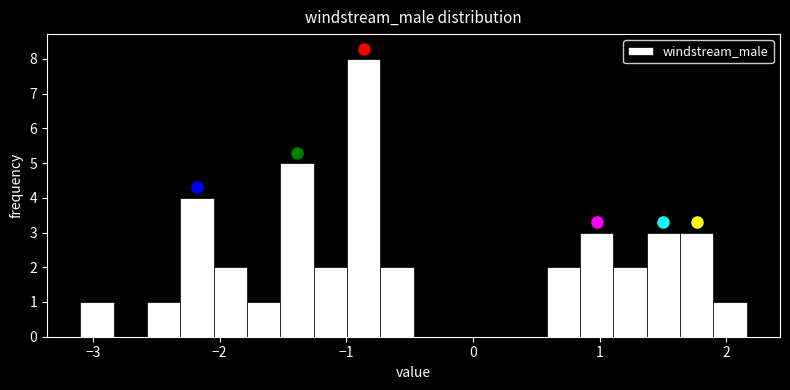

Around what value on the x-axis is the tallest bar? Give the approximate position of its centre, as read against the axis.

-0.9